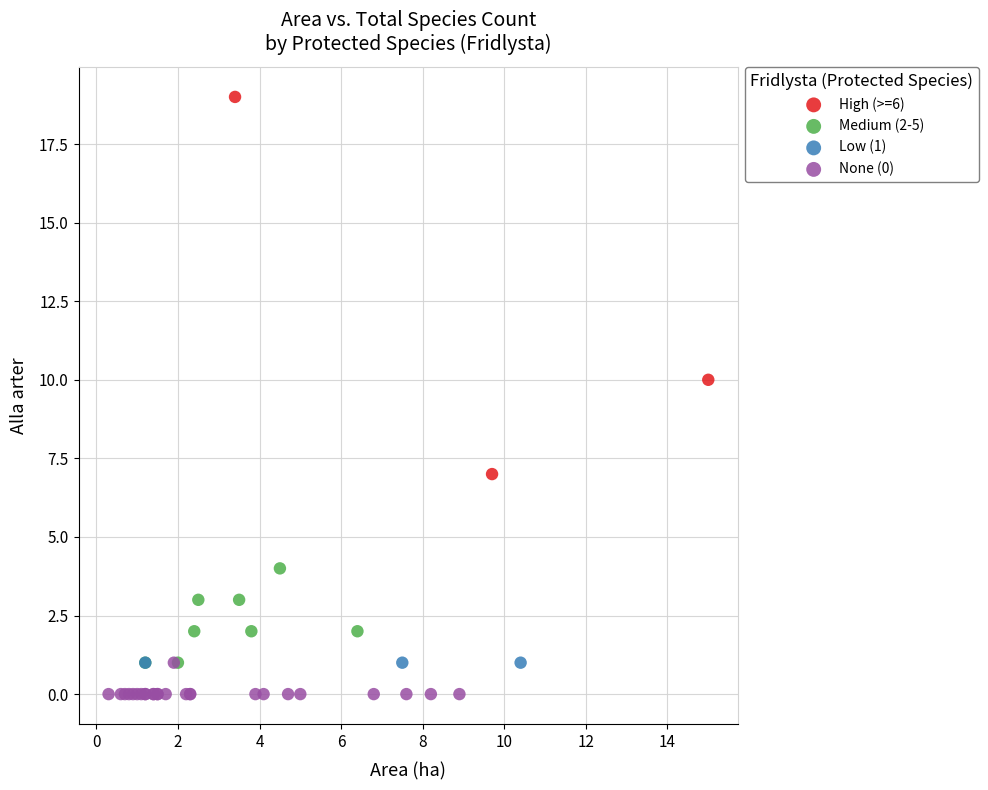

Which series contains the lowest Y value?

None (0)